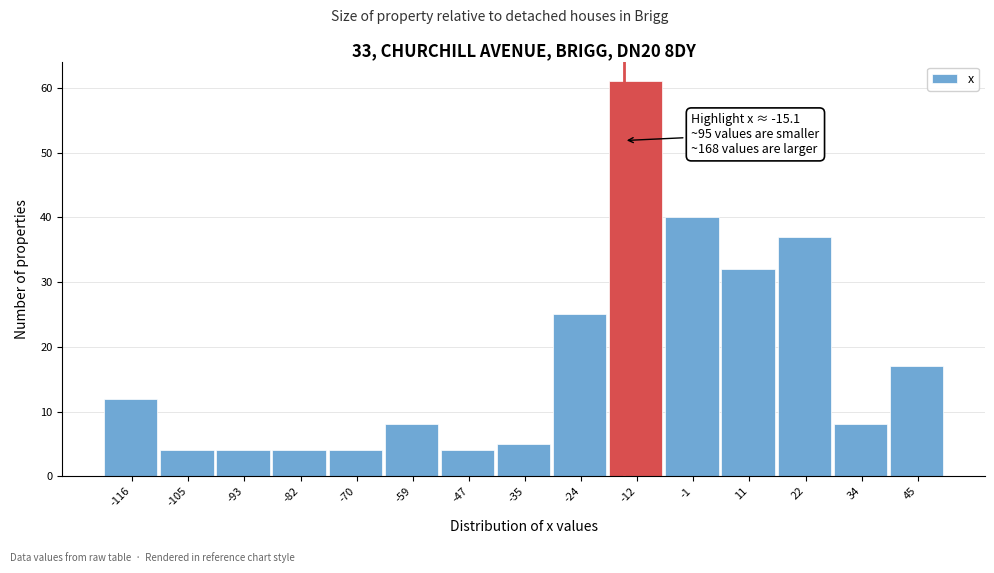

Which range on the x-axis has the tallest bar?

-18 to -6